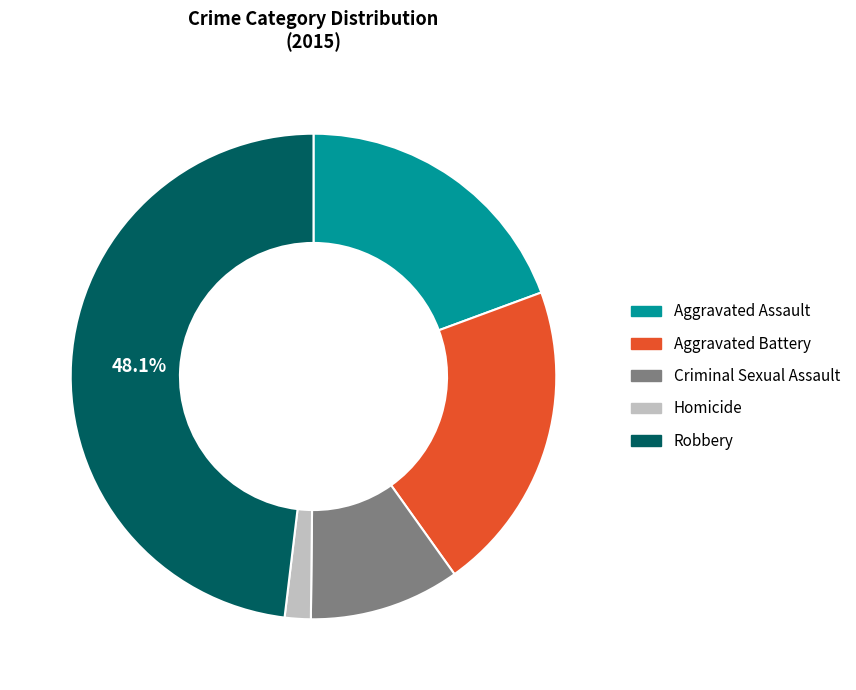

Which category has the biggest portion of the pie?

Robbery